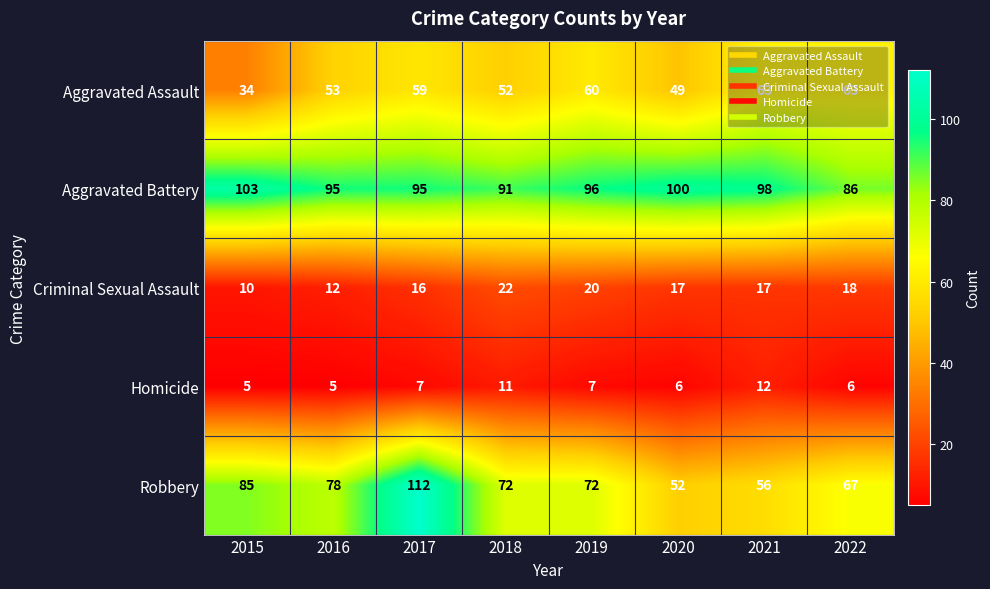

What is the smallest value displayed?

5